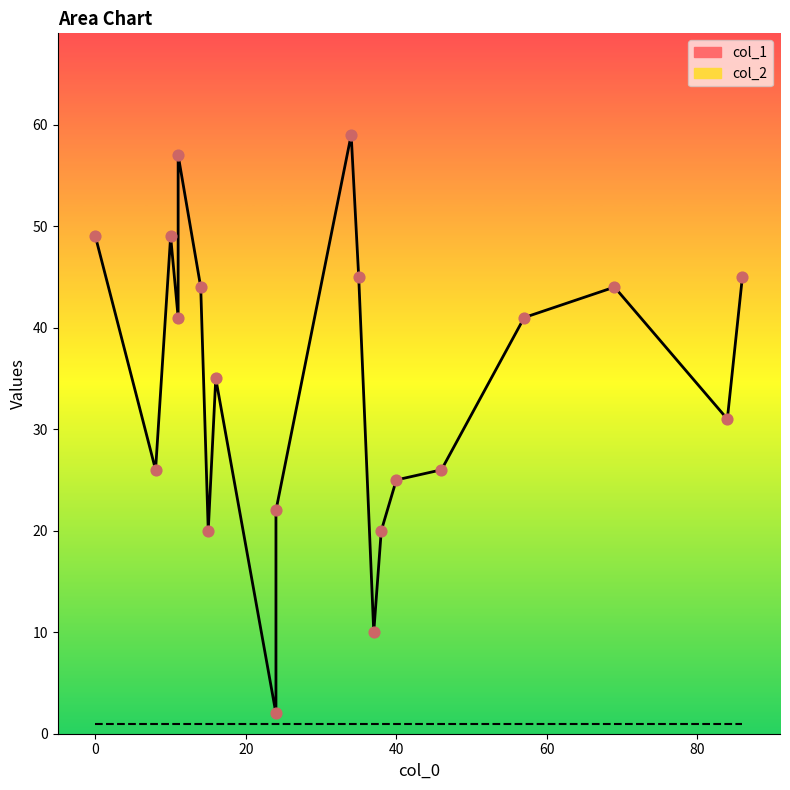

What are all the series names shown in the legend?

col_1, col_2